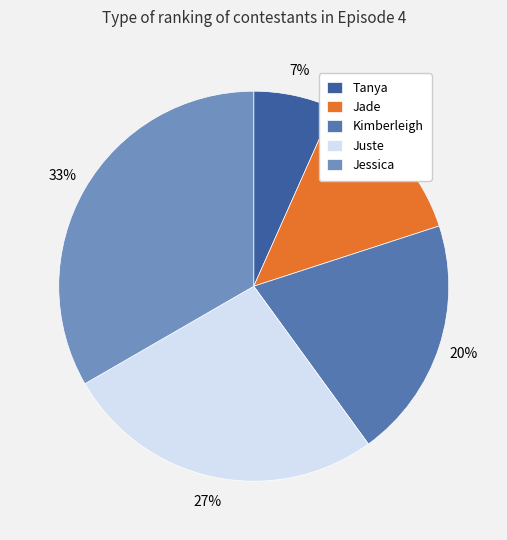

To the nearest percent, what portion does Jessica represent?

33%